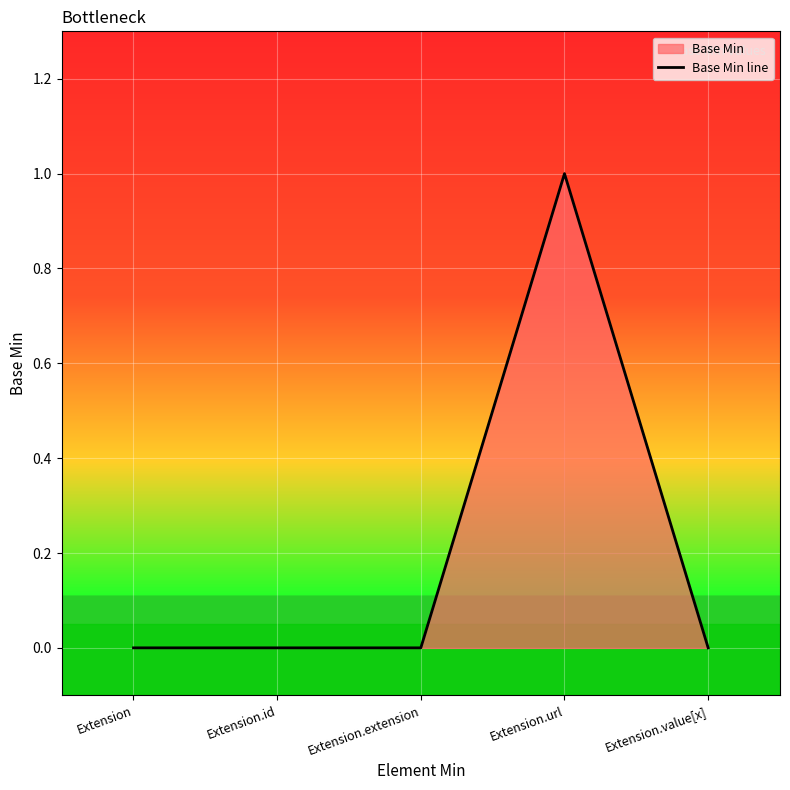

What is the label of the 4th point from the left?

Extension.url